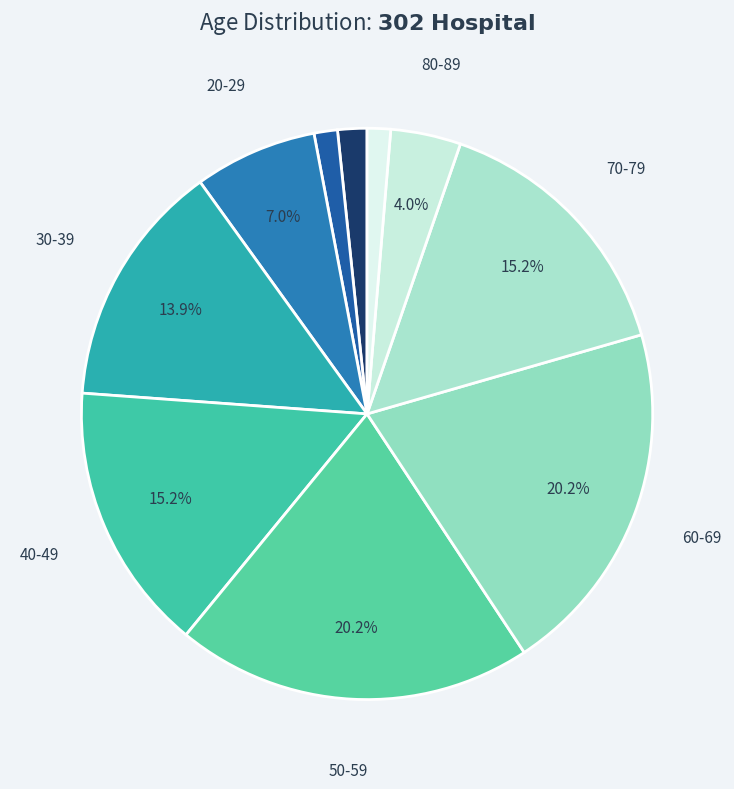

Is there a majority slice in this chart?

No